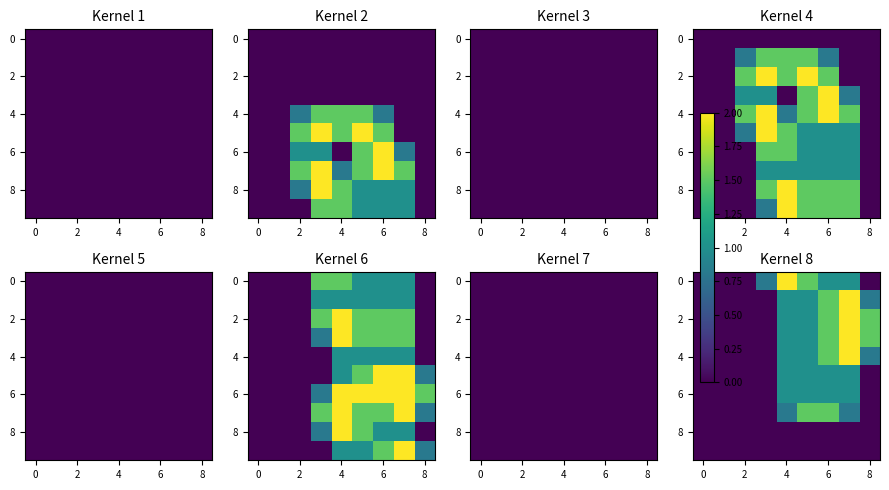

At how many categories does at least one series exceed 0?

6